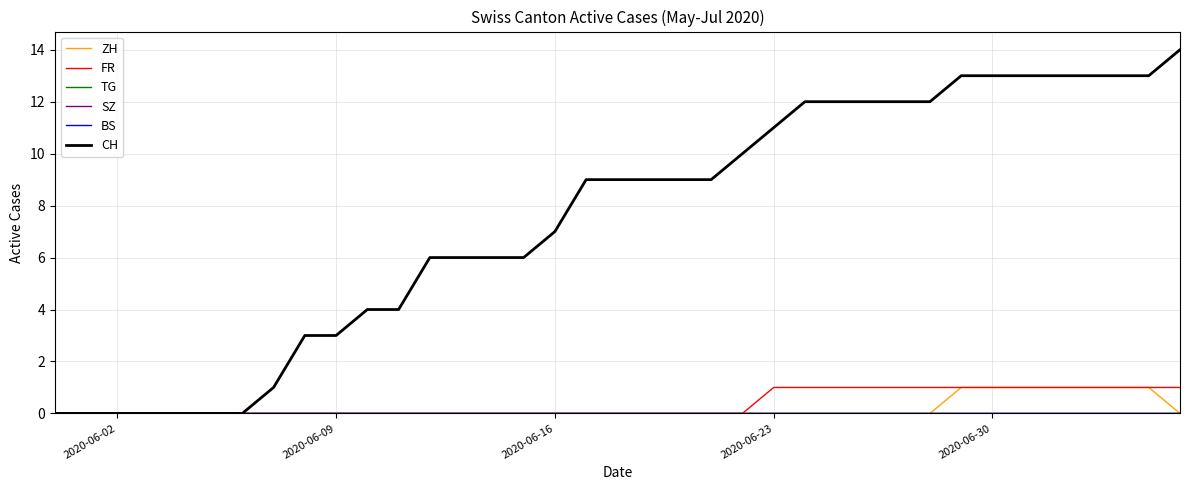

Where is BS nearest to the value 0?

2020-06-02